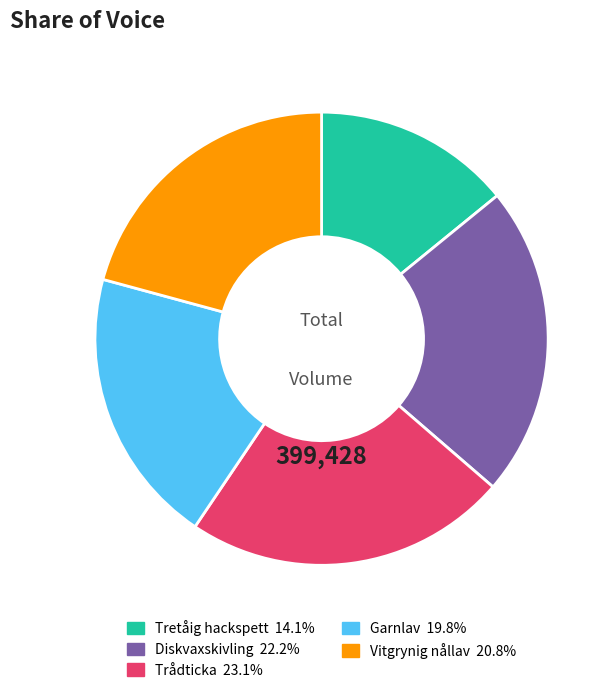

Approximately how many times larger is the value at Vitgrynig nållav compared to Diskvaxskivling?

0.9